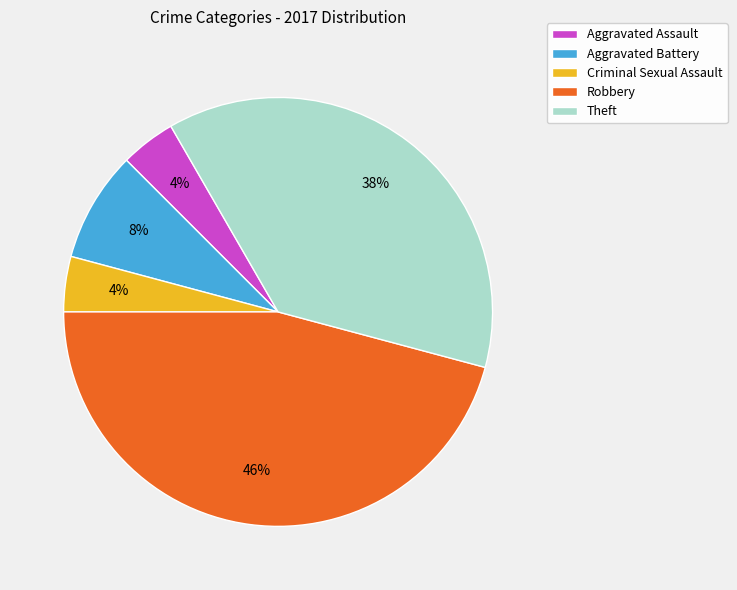

What is the largest slice in the pie chart?

Robbery